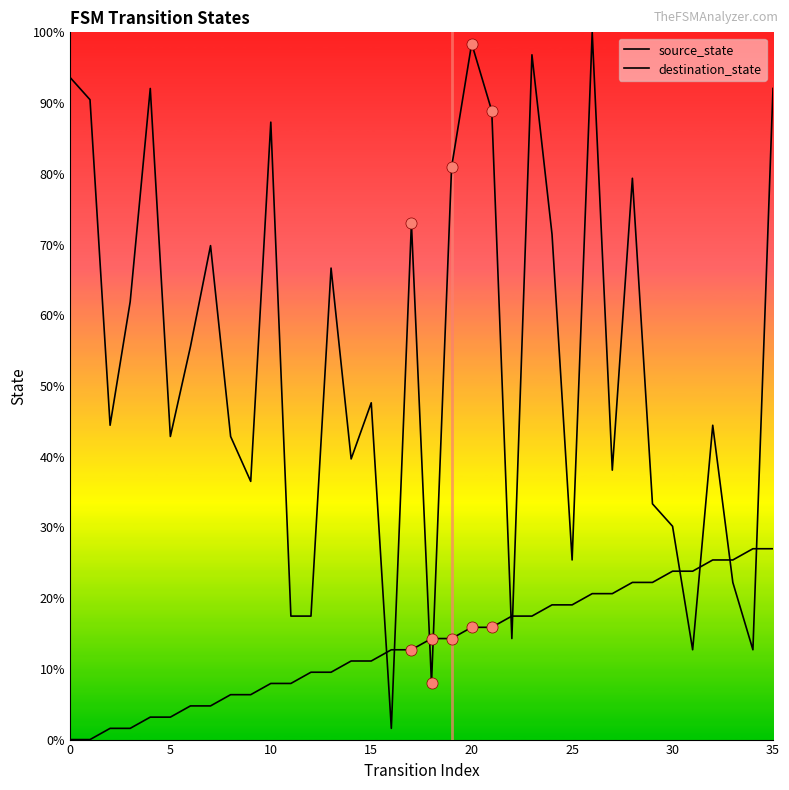

What is the average value of the destination_state series?

53.6